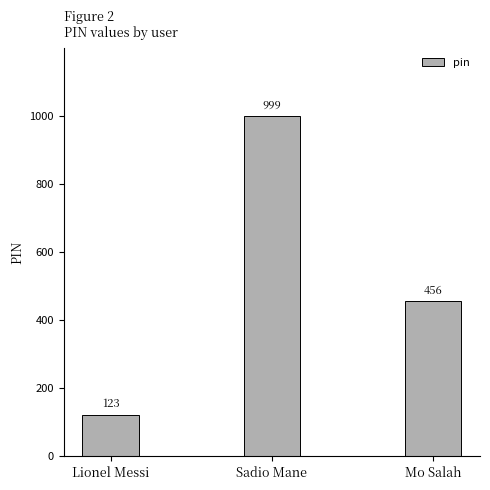

What is the change in value from Lionel Messi to Mo Salah?

+333